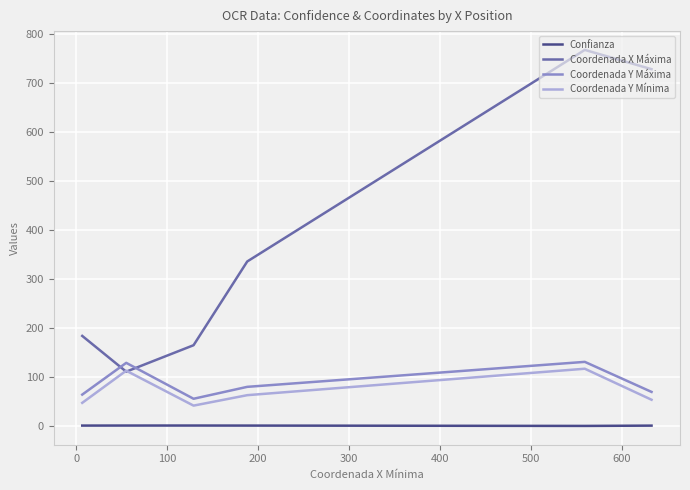

Which series has the largest total across all categories?

Coordenada X Máxima